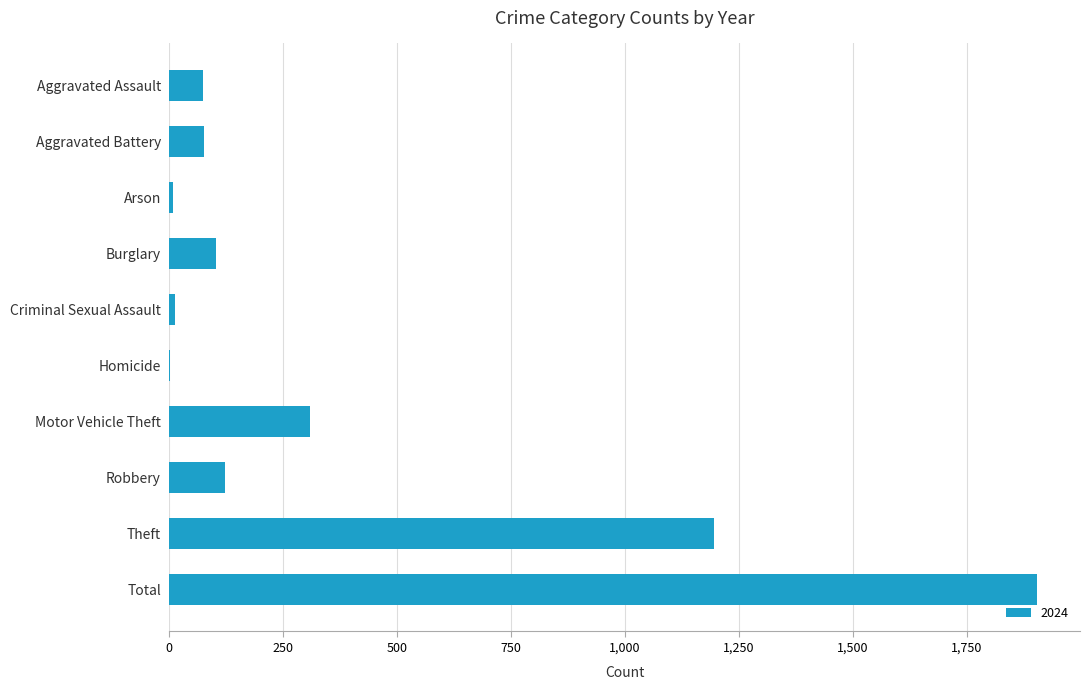

Read the value at Robbery.

122